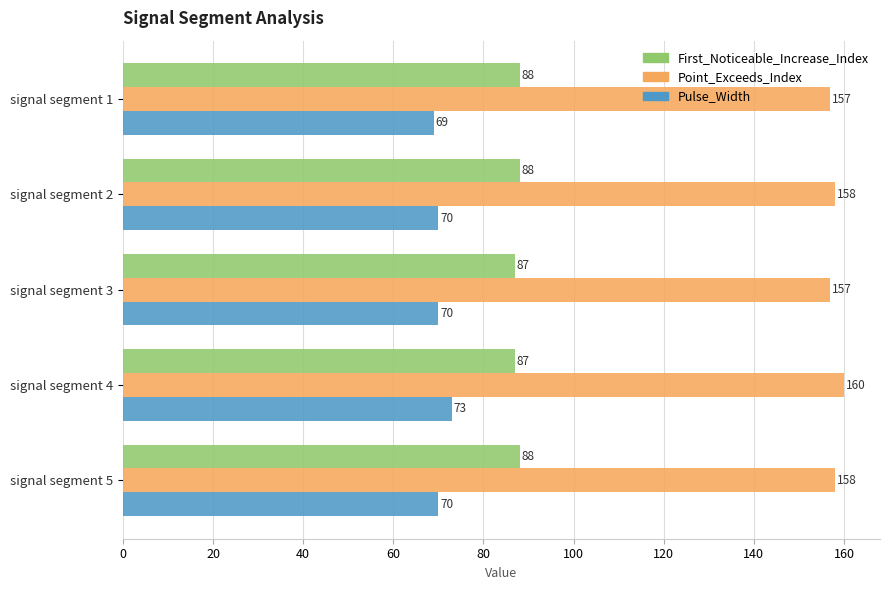

True or false: First_Noticeable_Increase_Index has a value of 88 at signal segment 2.

True